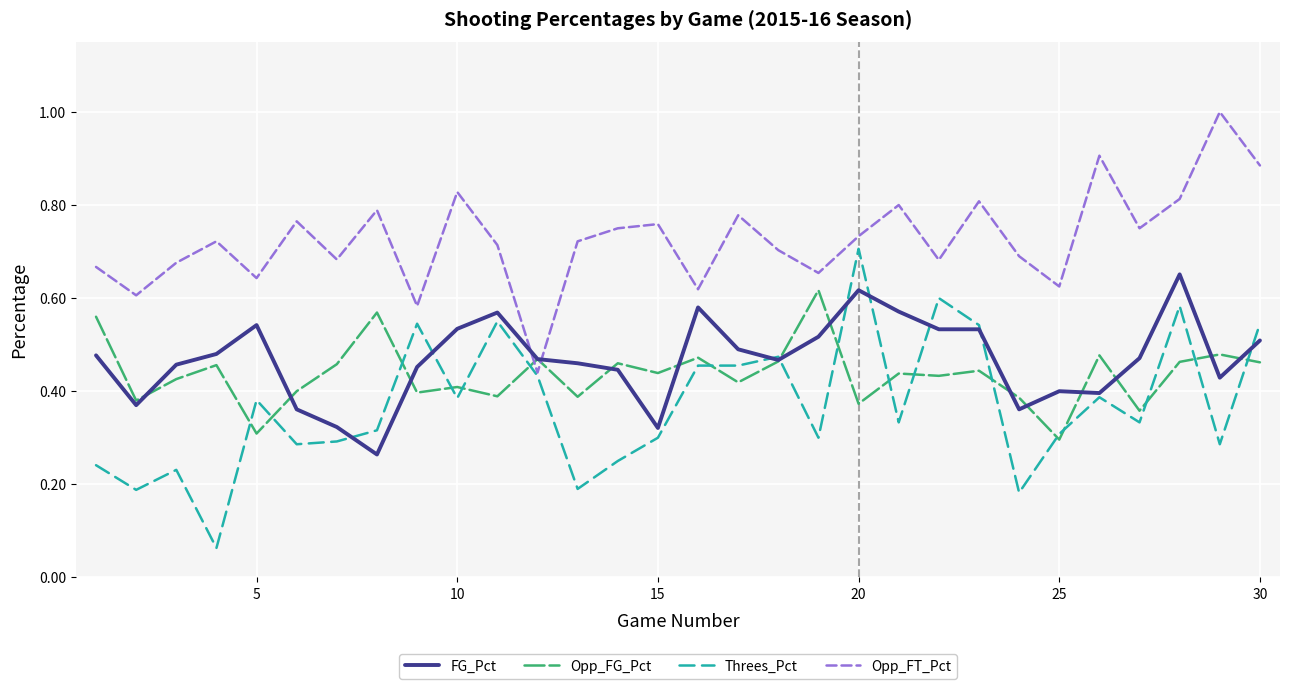

Which series has the widest spread of values?

Threes_Pct